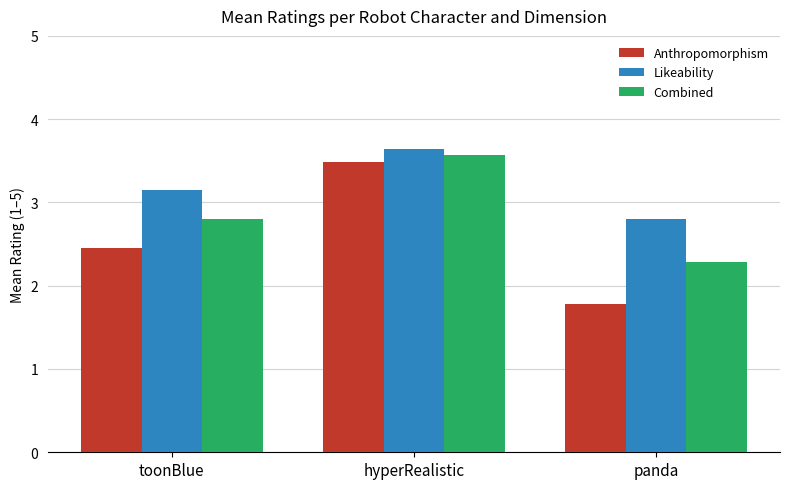

Which label corresponds to the largest value in the chart?

hyperRealistic